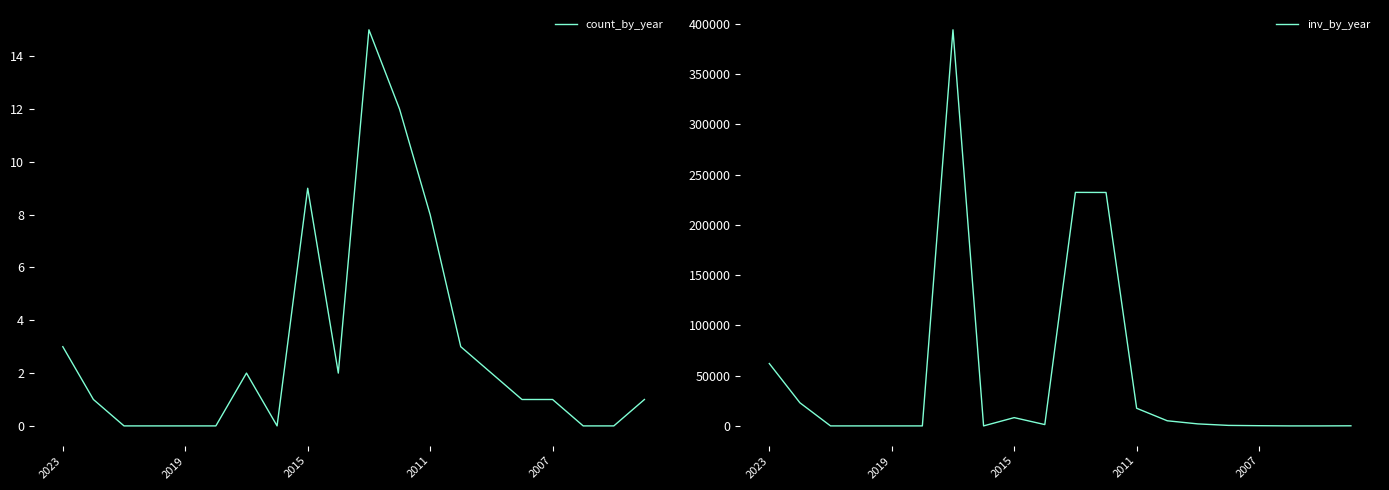

Does the chart display data point markers on the line(s)?

No